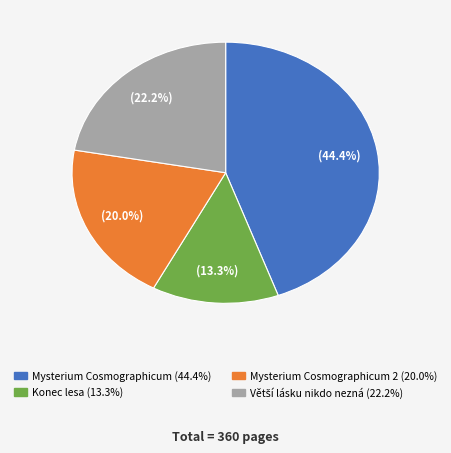

Is there a majority slice in this chart?

No